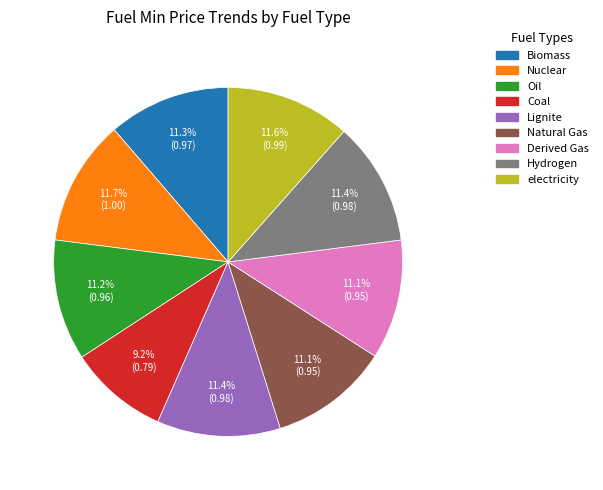

Which category has the smallest portion of the pie?

Coal